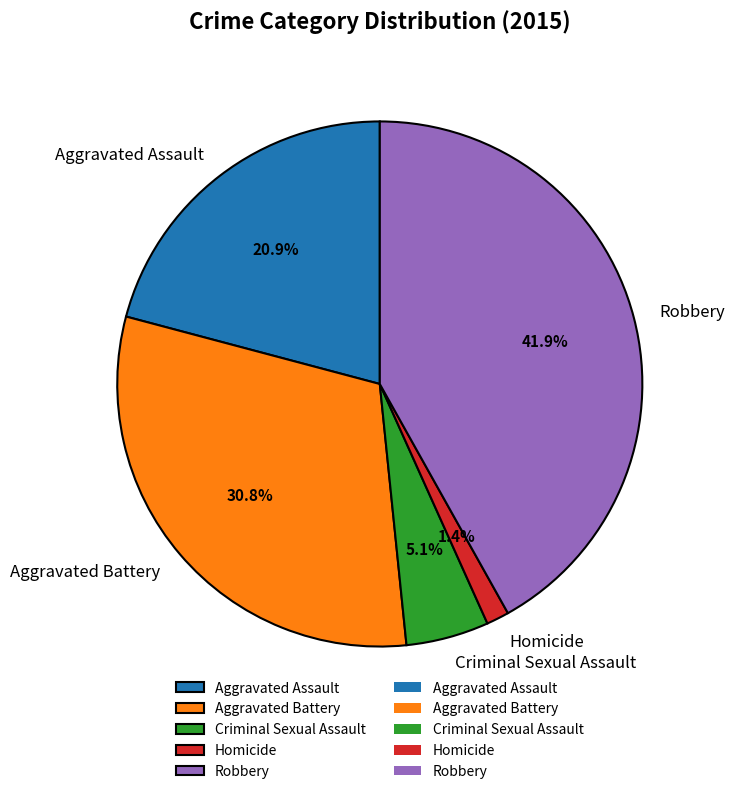

Which has a higher value, Homicide or Robbery?

Robbery